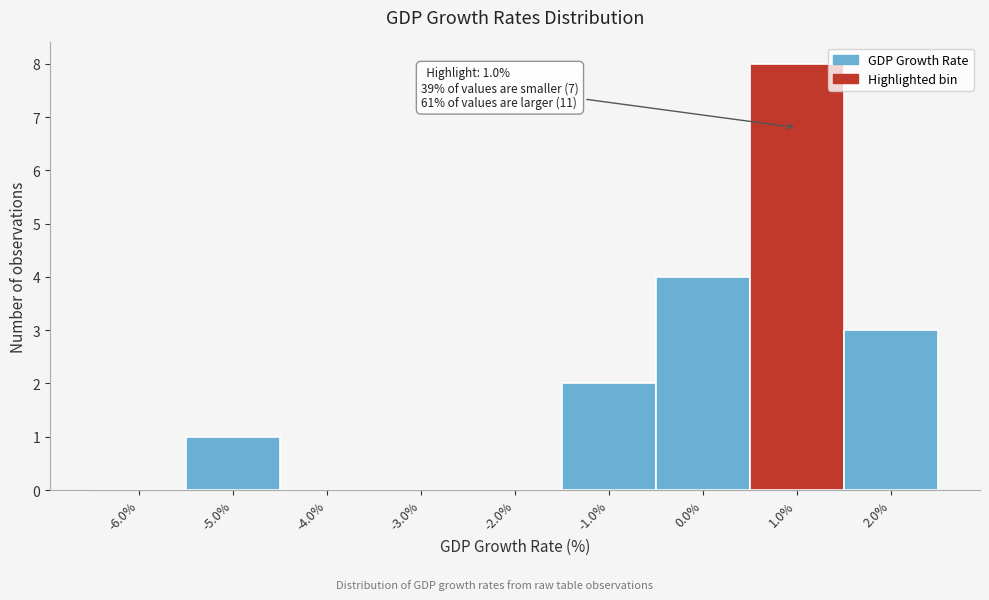

Reading right to left, extract all data points from this chart.

2.0%=3	1.0%=8	0.0%=4	-1.0%=2	-2.0%=0	-3.0%=0	-4.0%=0	-5.0%=1	-6.0%=0